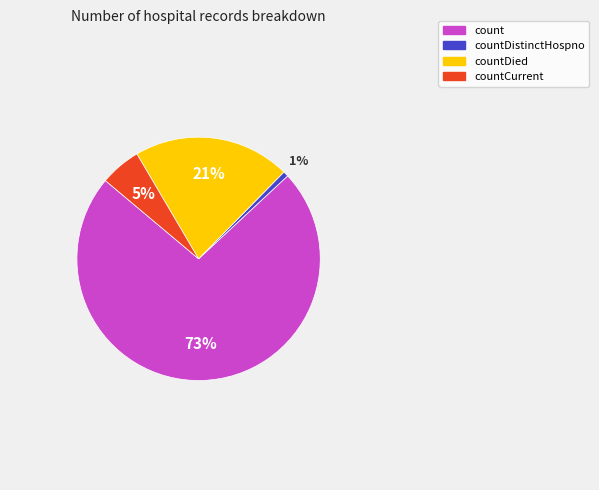

What percentage is the countDied slice, to the nearest percent?

21%